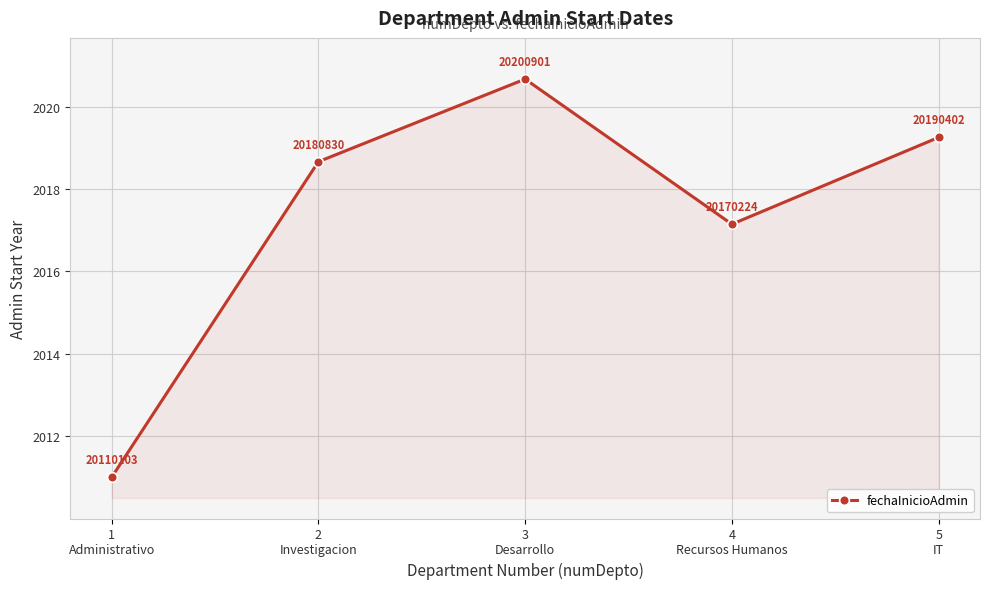

True or false: the data shows 876.7 at 1
Administrativo.

False